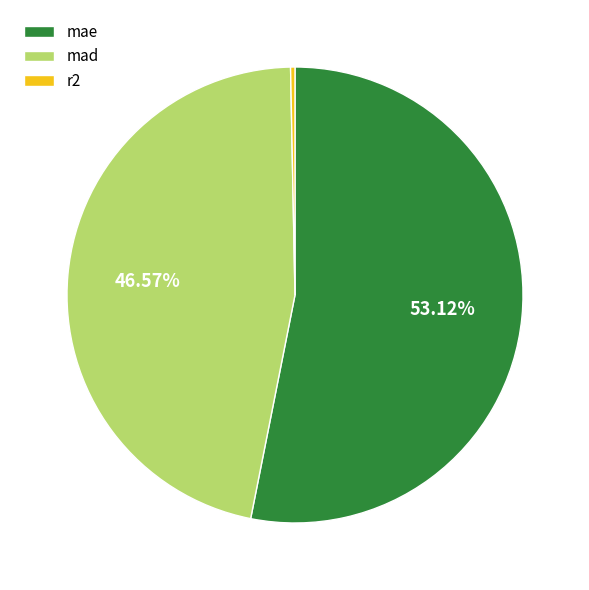

To the nearest percent, what is the combined percentage of r2 and mad?

47%